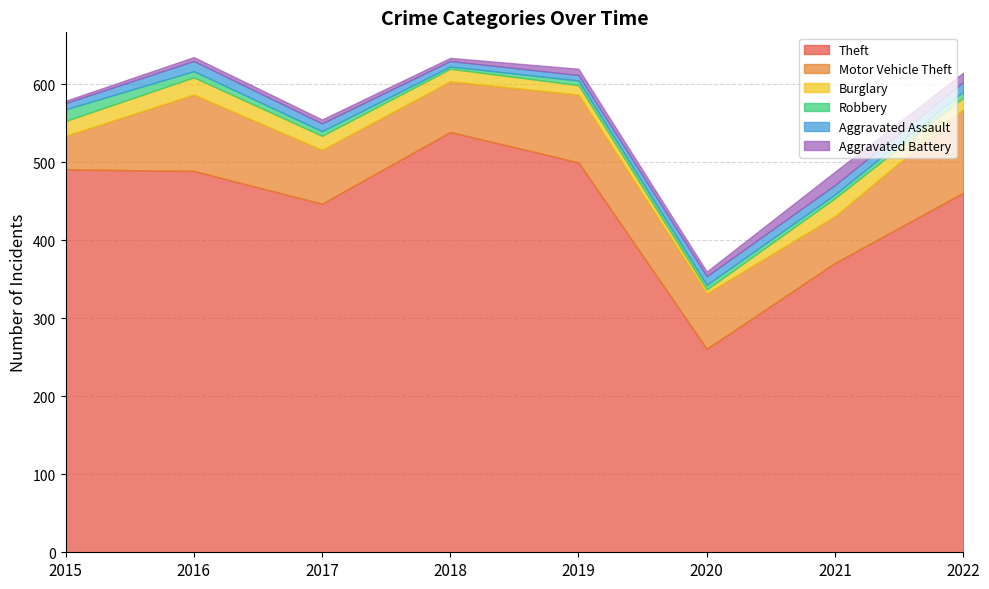

Reading right to left, extract all data points from this chart.

Theft: 461	371	261	500	539	447	489	491
Motor Vehicle Theft: 107	60	71	87	65	69	98	43
Burglary: 15	23	5	12	16	18	22	19
Robbery: 8	5	6	6	3	6	8	15
Aggravated Assault: 12	12	11	7	7	10	13	8
Aggravated Battery: 12	17	6	8	4	5	5	3